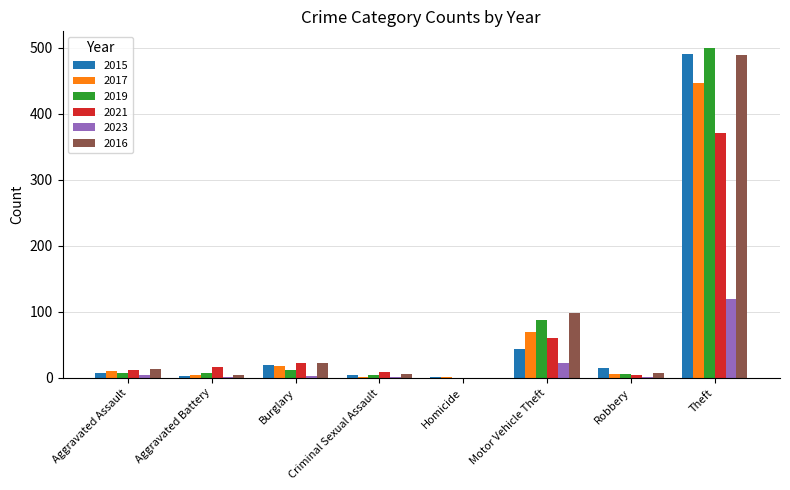

The 2016 series shows 98 at Motor Vehicle Theft. True or false?

True